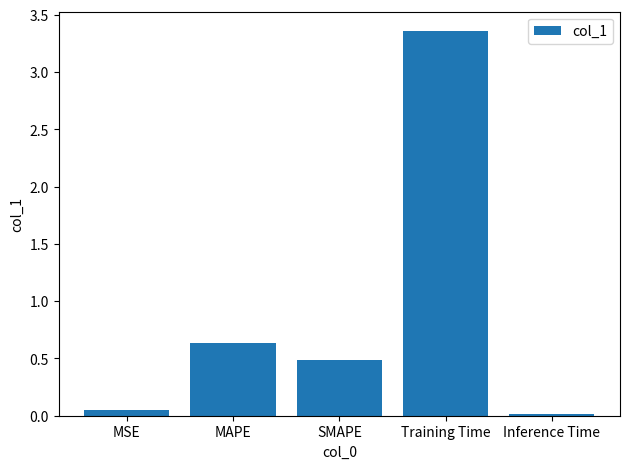

What is the label of the 1st bar from the left?

MSE